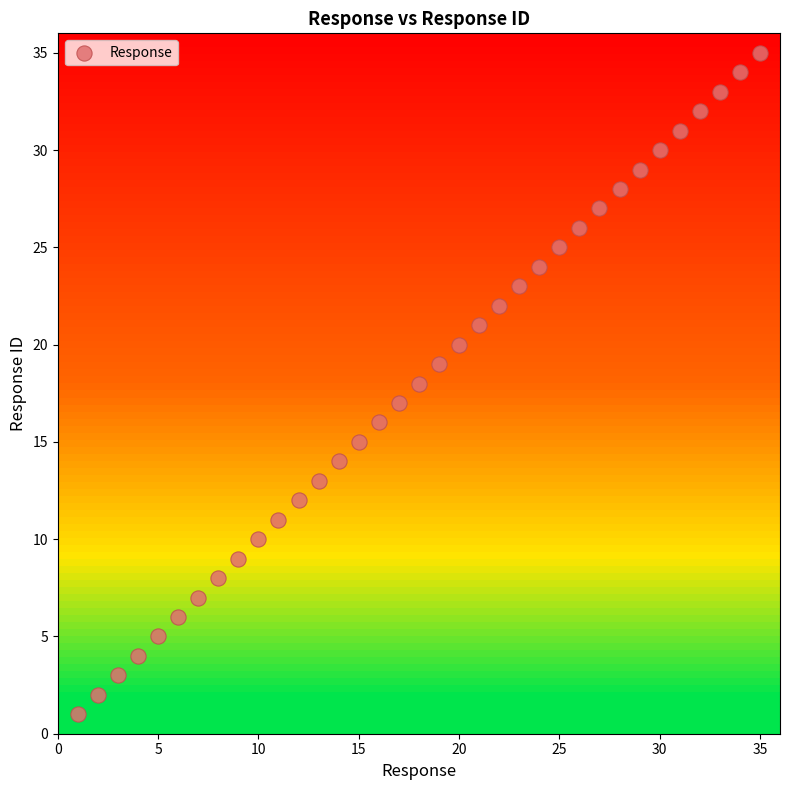

What is the range of Y values (max minus min)?

34